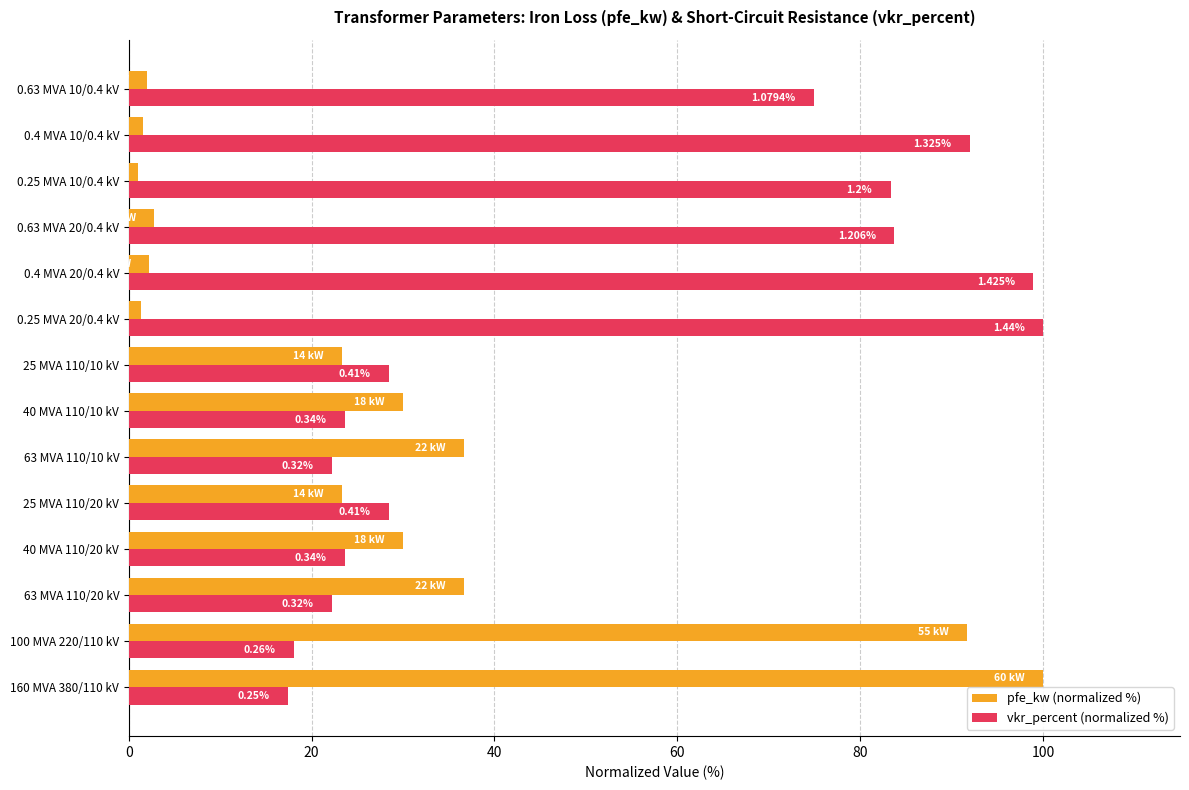

What is the maximum value for pfe_kw (normalized %)?

100.0